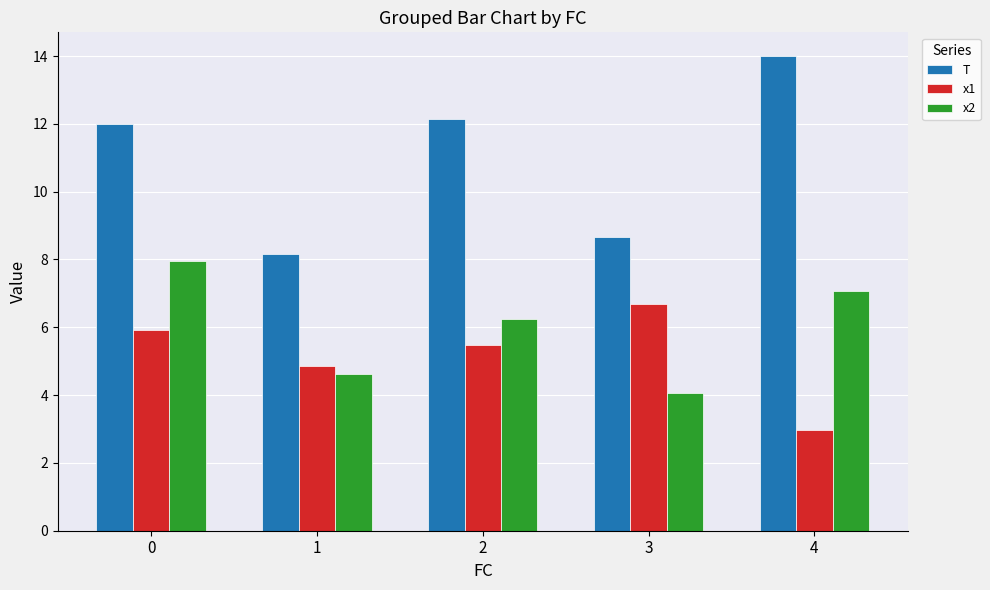

What is the minimum value for T?

8.2